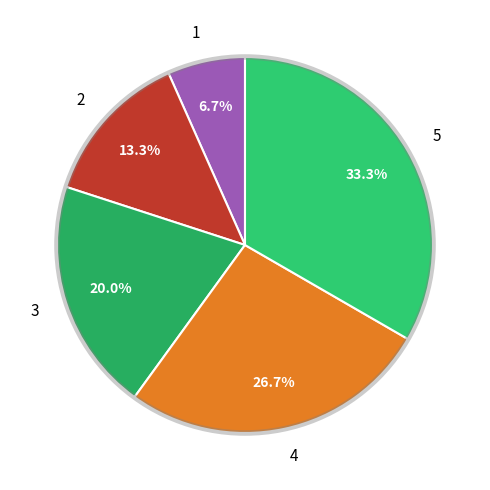

What is the total percentage of 5 and 3?

53.3%